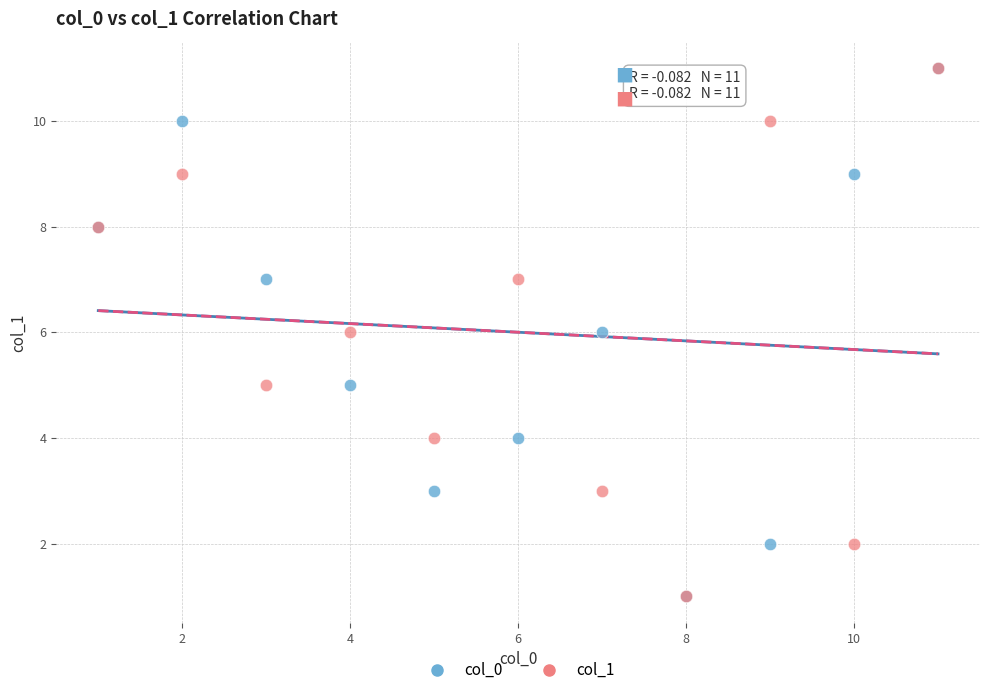

What are all the series names shown in the legend?

col_0, col_1